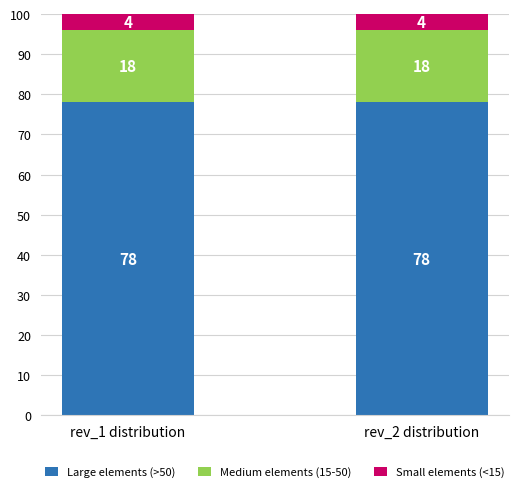

Reading left to right, what are the values for Large elements (>50)?

78	78